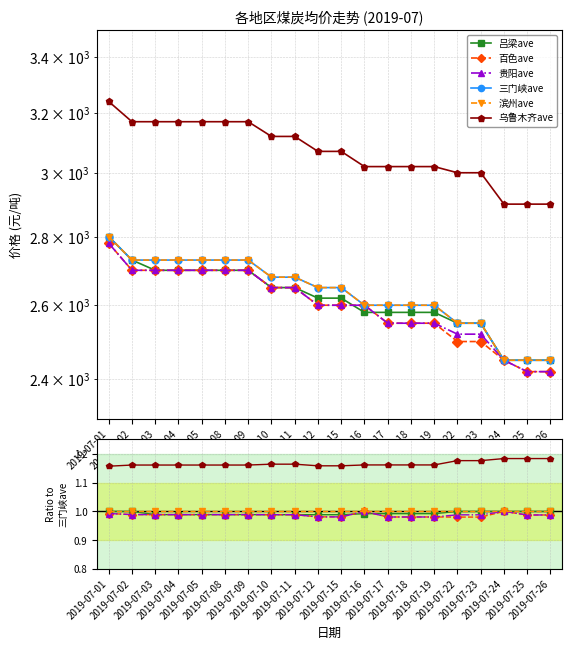

Does the chart display data point markers on the line(s)?

Yes